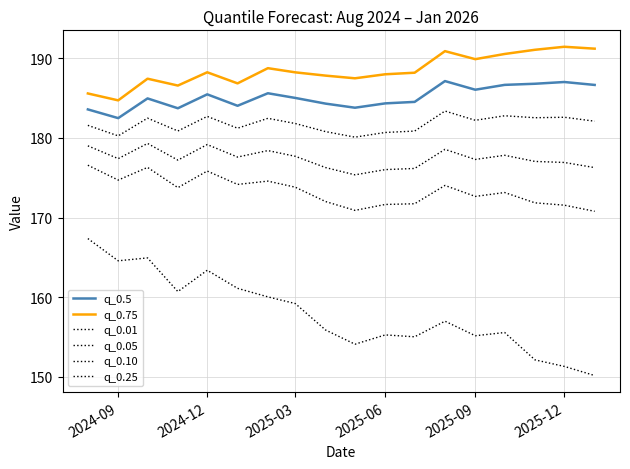

What is the maximum value shown in the chart?

191.5